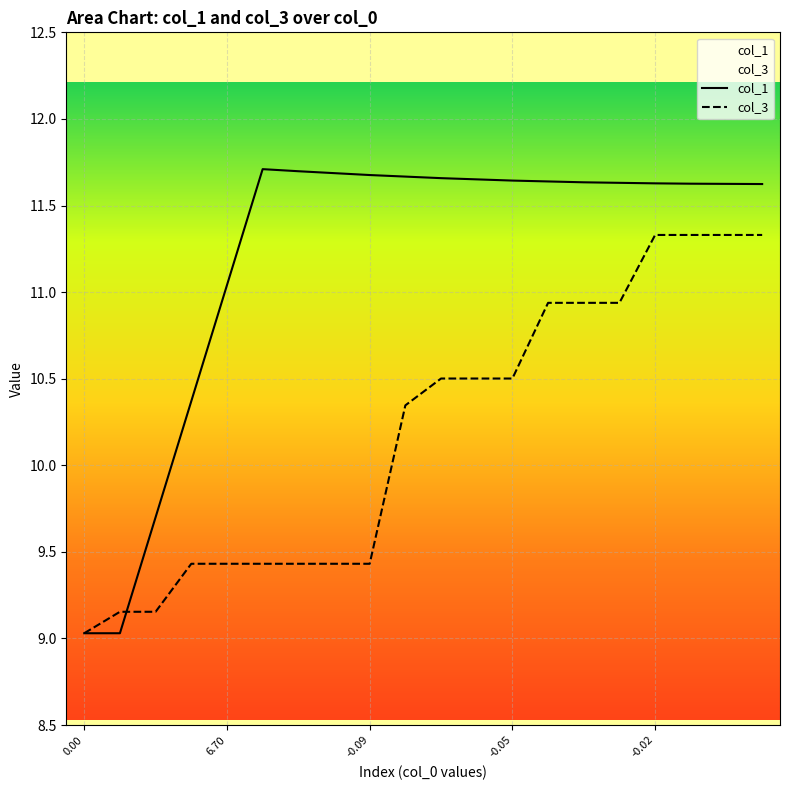

The value of col_3 at 0.00 is 9.0. True or false?

True